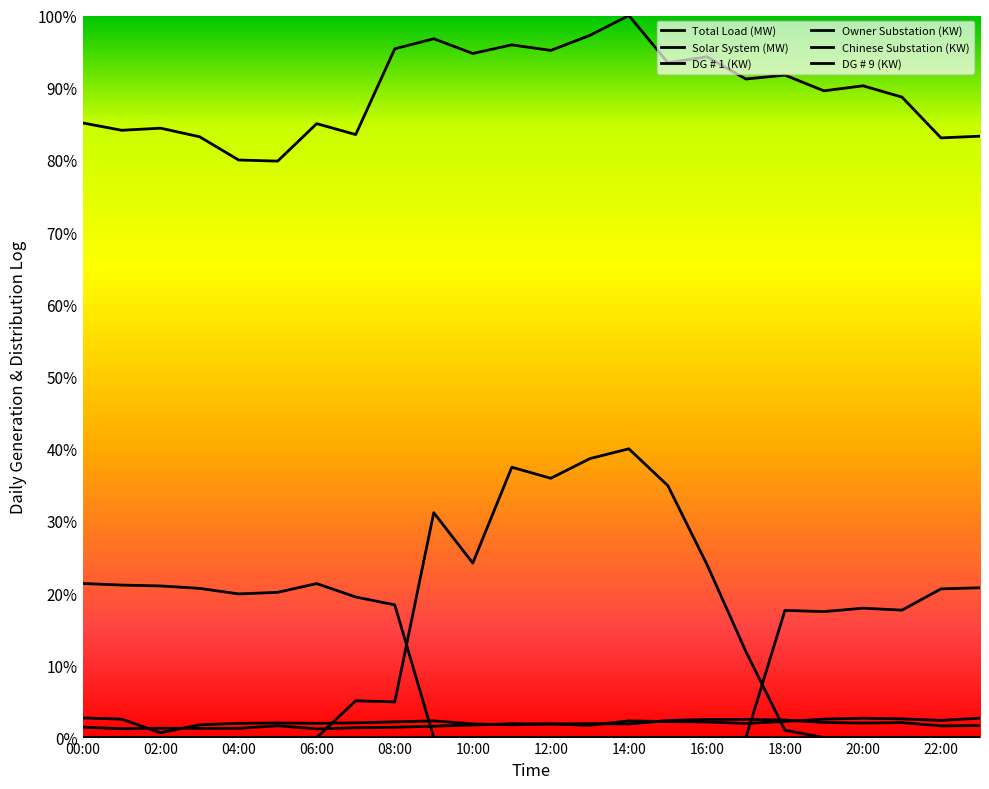

Reading right to left, transcribe all the data shown in this chart.

Total Load (MW): 0.8	0.8	0.9	0.9	0.9	0.9	0.9	0.9	0.9	1.0	1.0	1.0	1.0	0.9	1.0	1.0	0.8	0.9	0.8	0.8	0.8	0.8	0.8	0.9
Solar System (MW): 0.0	0.0	0.0	0.0	0.0	0.0	0.1	0.2	0.3	0.4	0.4	0.4	0.4	0.2	0.3	0.0	0.1	0.0	0.0	0.0	0.0	0.0	0.0	0.0
DG # 1 (KW): 0.0	0.0	0.0	0.0	0.0	0.0	0.0	0.0	0.0	0.0	0.0	0.0	0.0	0.0	0.0	0.2	0.2	0.2	0.2	0.2	0.2	0.2	0.2	0.2
Owner Substation (KW): 0.0	0.0	0.0	0.0	0.0	0.0	0.0	0.0	0.0	0.0	0.0	0.0	0.0	0.0	0.0	0.0	0.0	0.0	0.0	0.0	0.0	0.0	0.0	0.0
Chinese Substation (KW): 0.0	0.0	0.0	0.0	0.0	0.0	0.0	0.0	0.0	0.0	0.0	0.0	0.0	0.0	0.0	0.0	0.0	0.0	0.0	0.0	0.0	0.0	0.0	0.0
DG # 9 (KW): 0.2	0.2	0.2	0.2	0.2	0.2	0.0	0.0	0.0	0.0	0.0	0.0	0.0	0.0	0.0	0.0	0.0	0.0	0.0	0.0	0.0	0.0	0.0	0.0